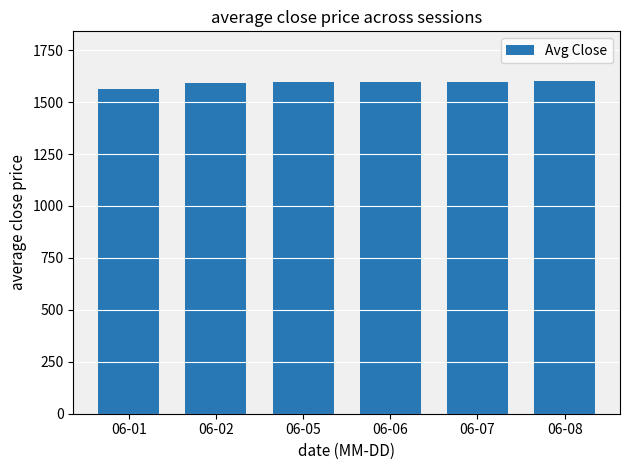

How many bars are there in total?

6